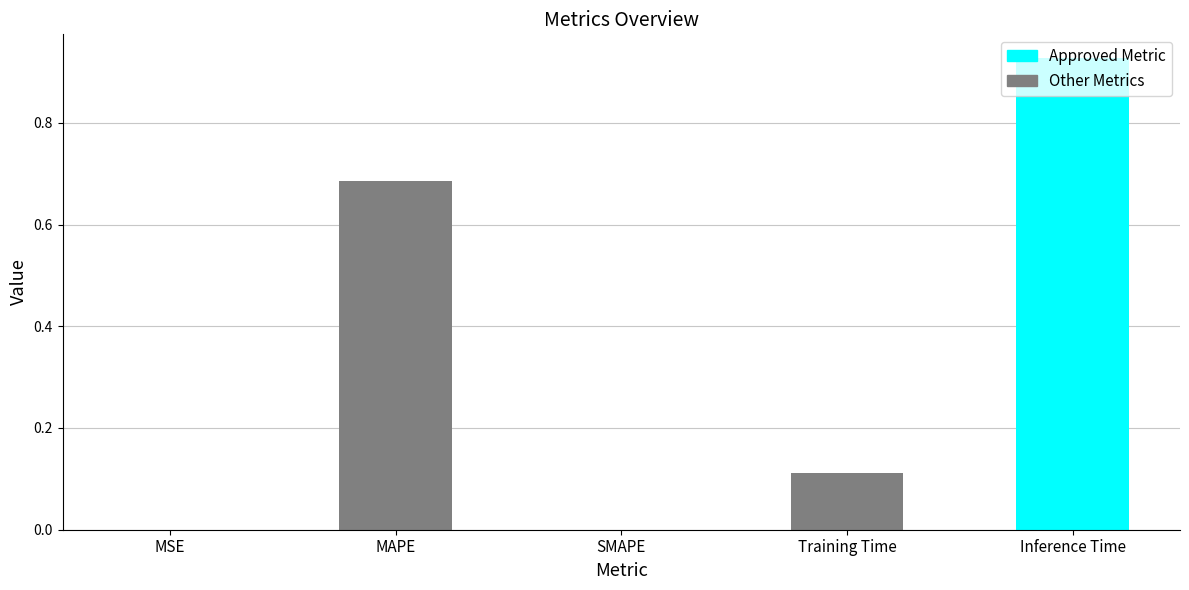

How many bars are there in total?

5